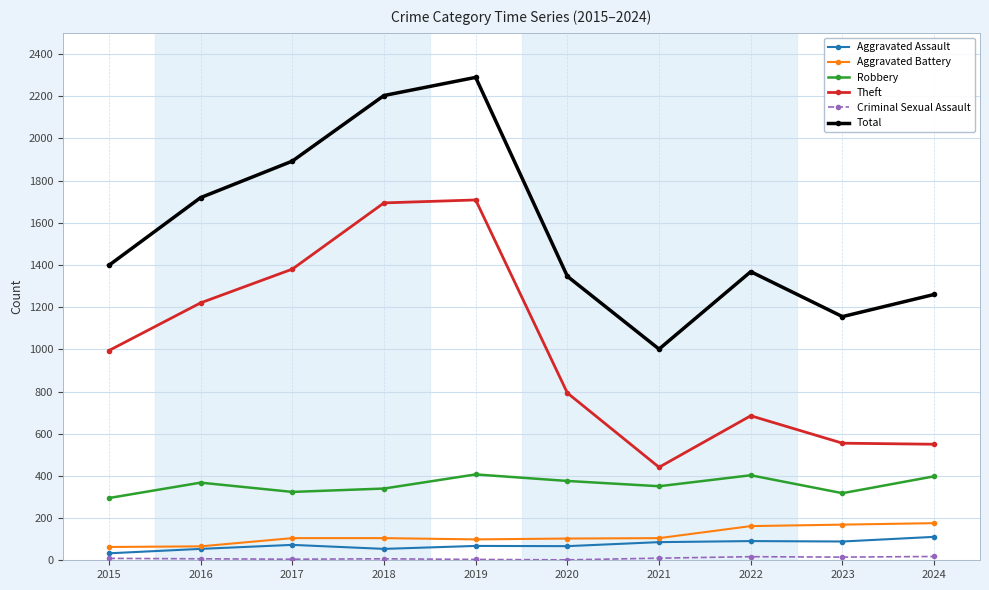

Where is Total nearest to the value 1645?

2016